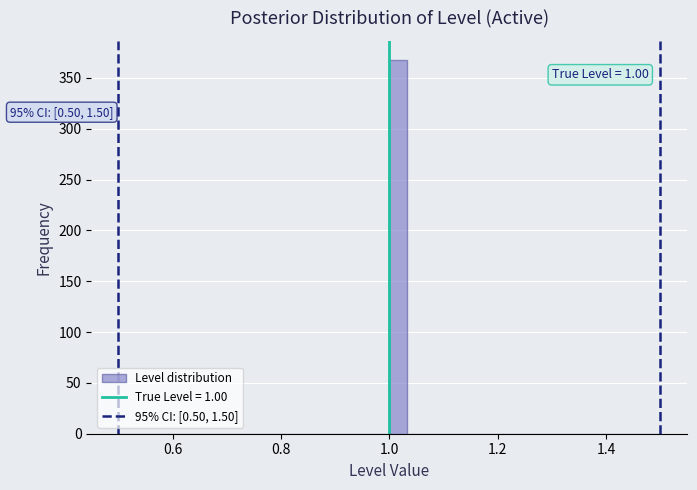

Read against the x-axis, roughly where is the centre of the tallest bar?

1.02